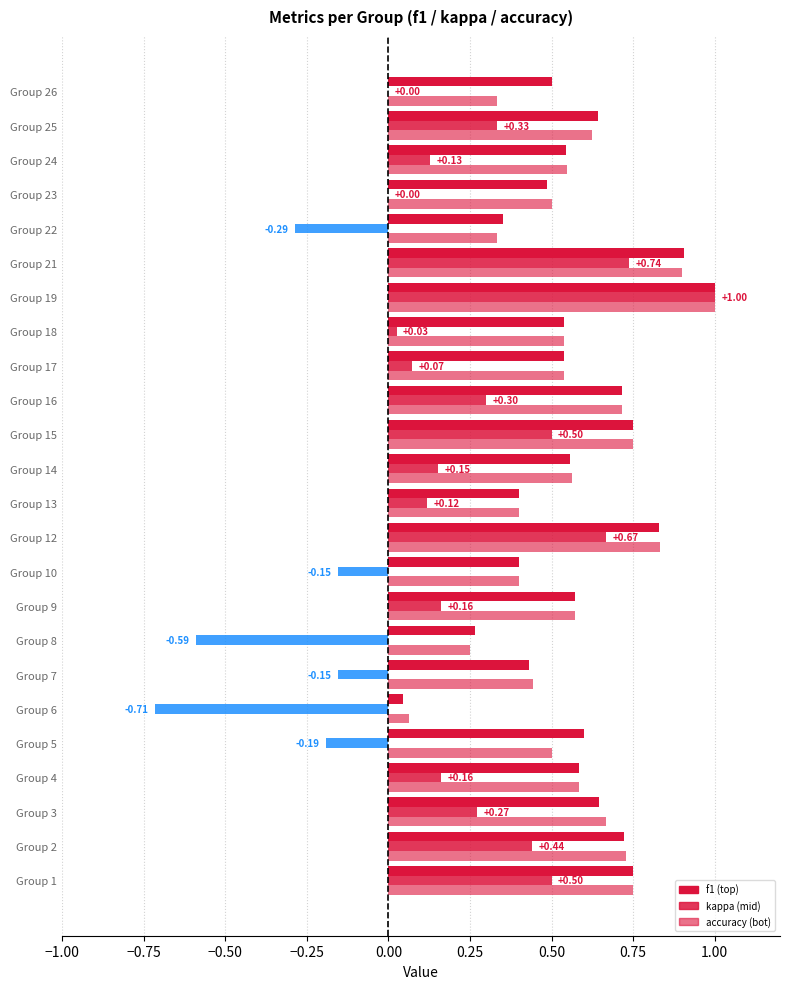

The accuracy series shows 0.8 at Group 14. True or false?

False